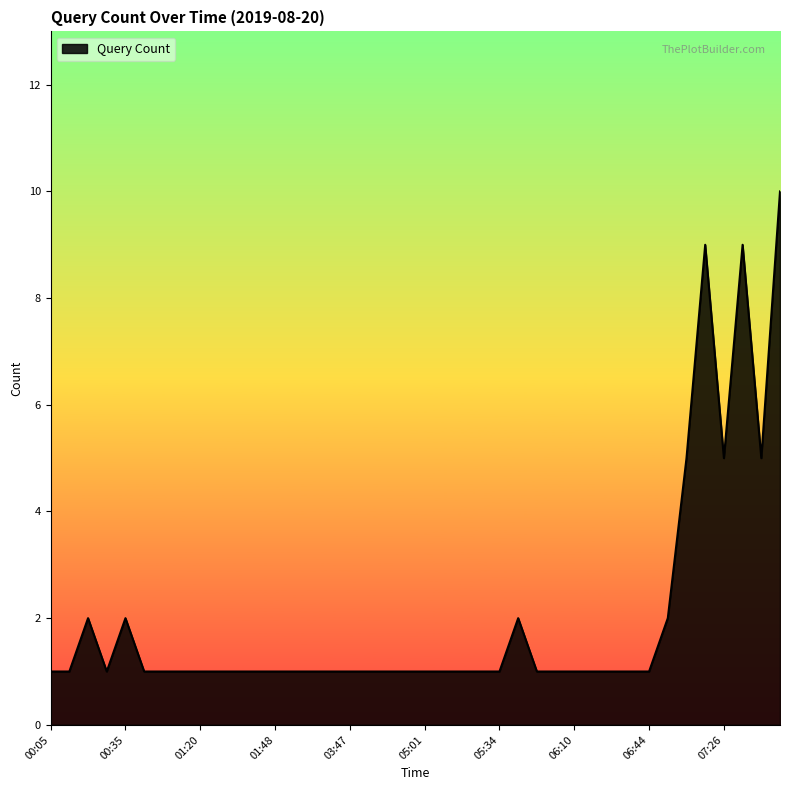

What is the maximum value shown in the chart?

10